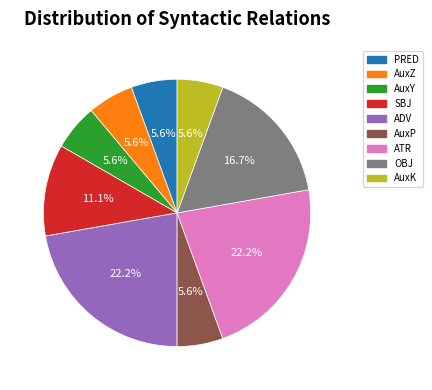

Is it true that AuxY is 12% of the pie?

False